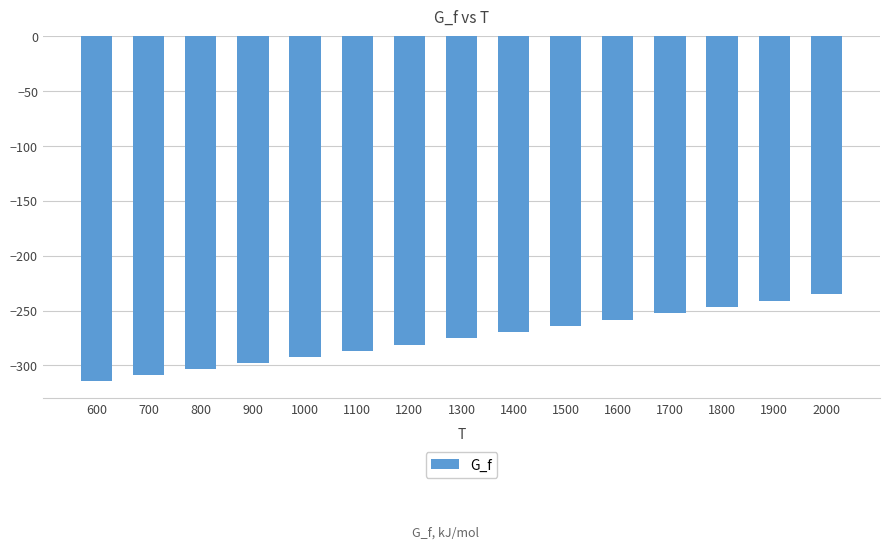

How many data points are less than -275?

8